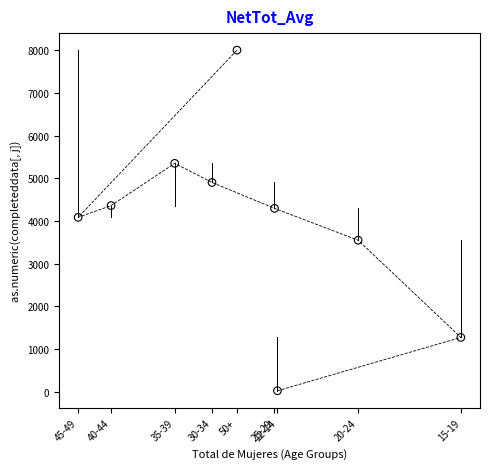

What is the average Y value?

3985